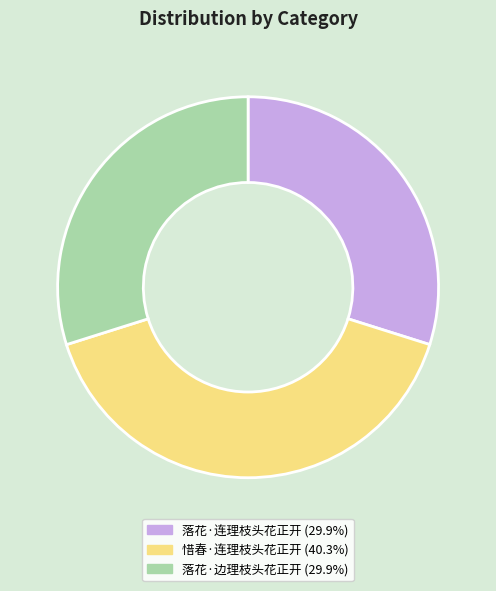

Which has a higher value, 惜春·连理枝头花正开 or 落花·连理枝头花正开?

惜春·连理枝头花正开